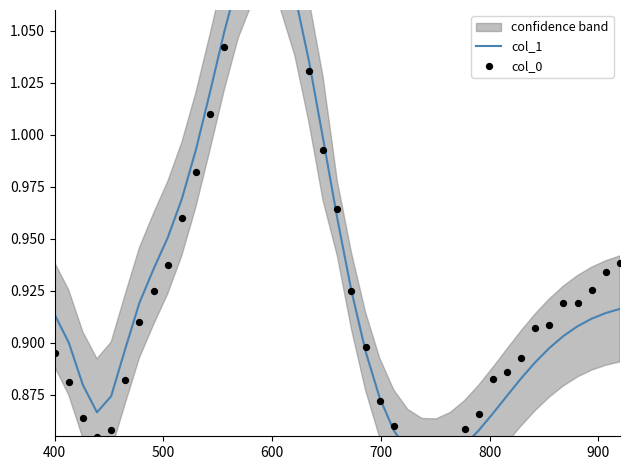

Which series reaches the maximum Y coordinate?

col_0